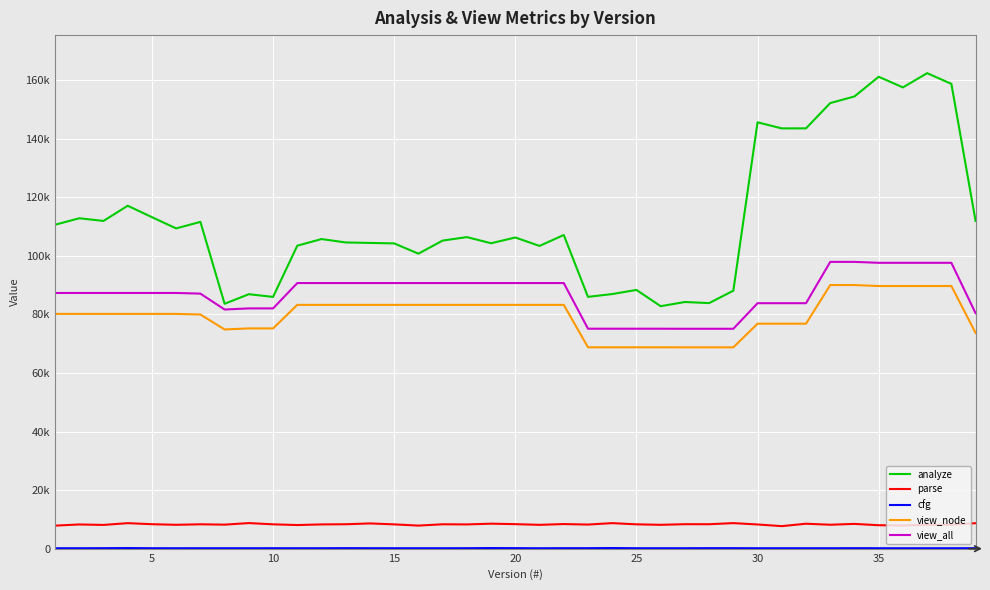

What is the minimum value for analyze?

82806